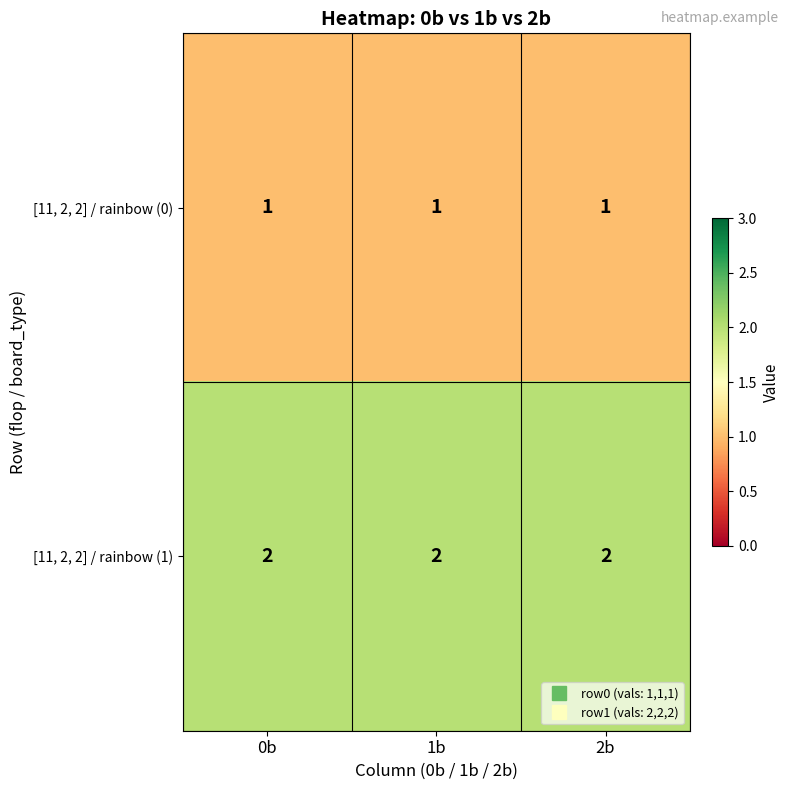

List the series in order of their peak value, lowest first.

[11, 2, 2] / rainbow (0), [11, 2, 2] / rainbow (1)